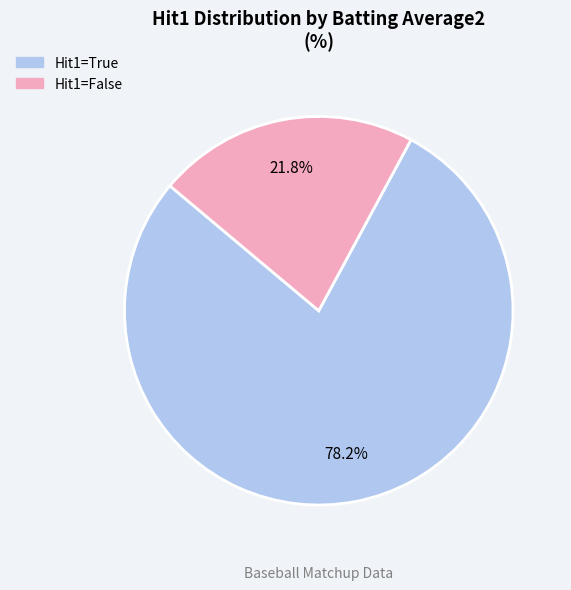

Does any single category account for the majority?

Yes